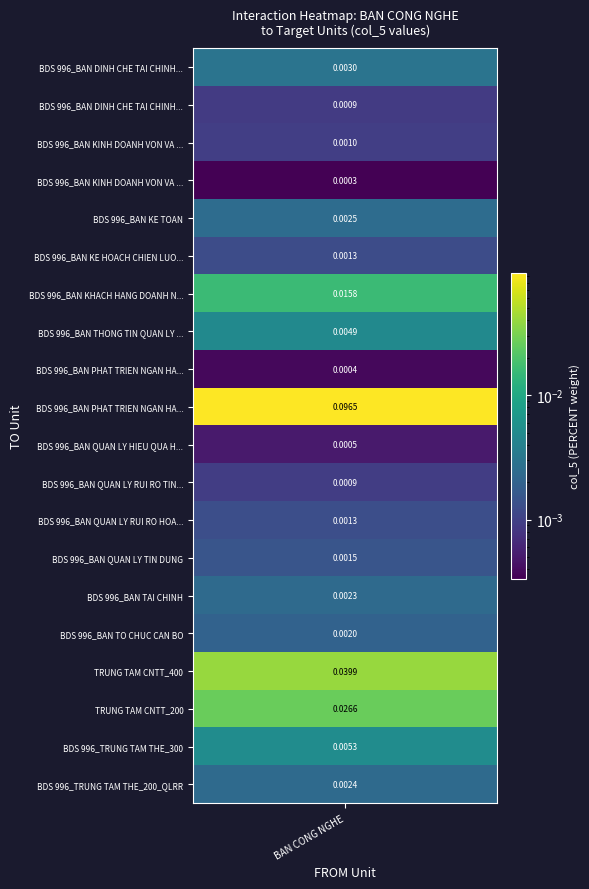

Where is the data nearest to the value 0?

3